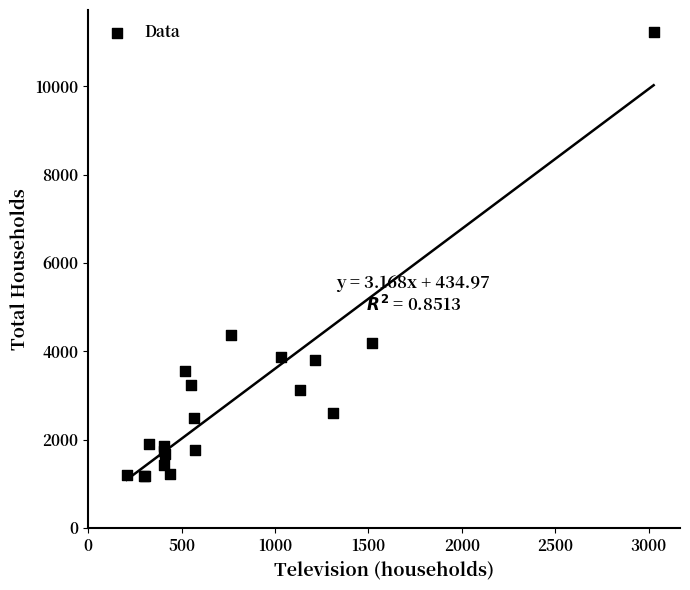

What Y value in the scatter plot is closest to 6193?

4369